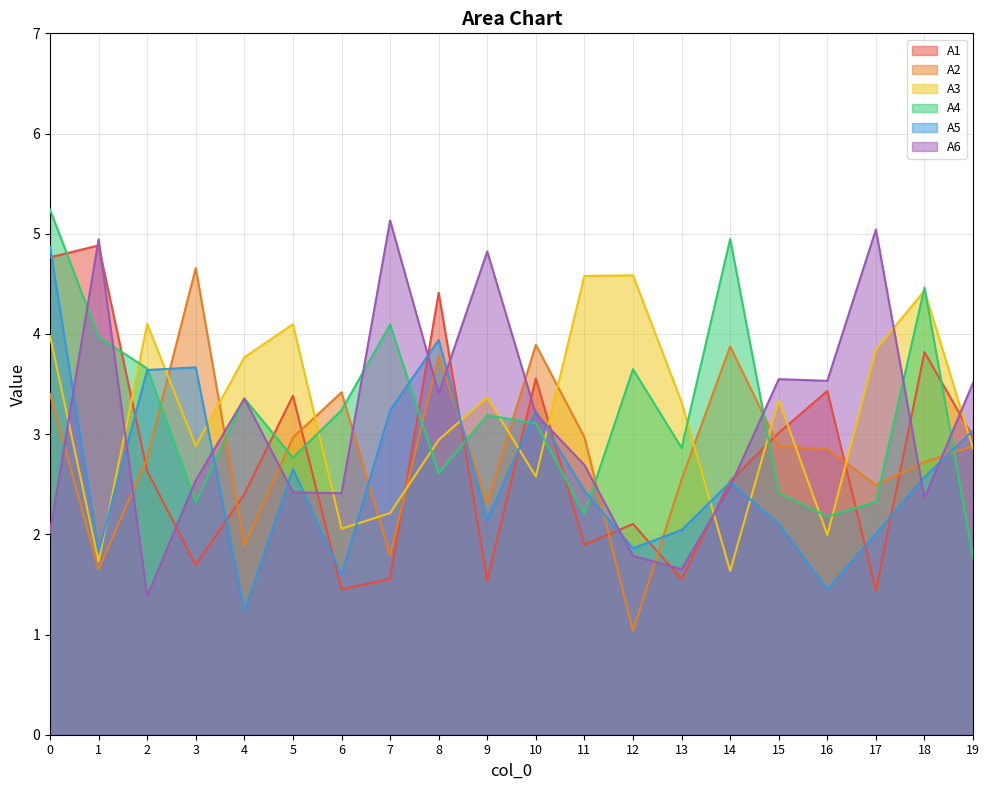

What is the value of the A3 point at the 7th from the left?

2.1